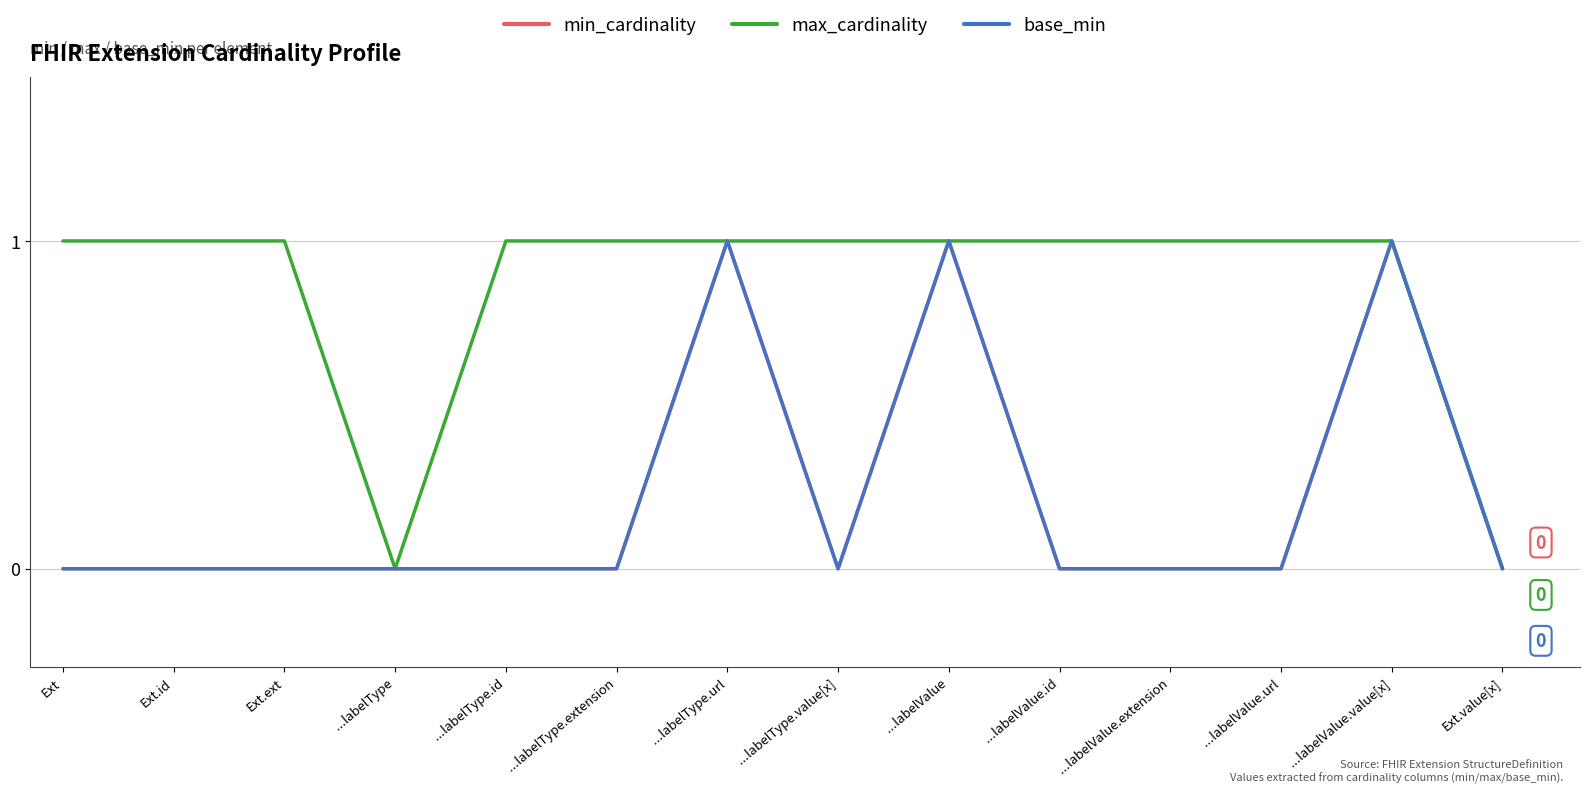

At how many categories does at least one series exceed 0?

12